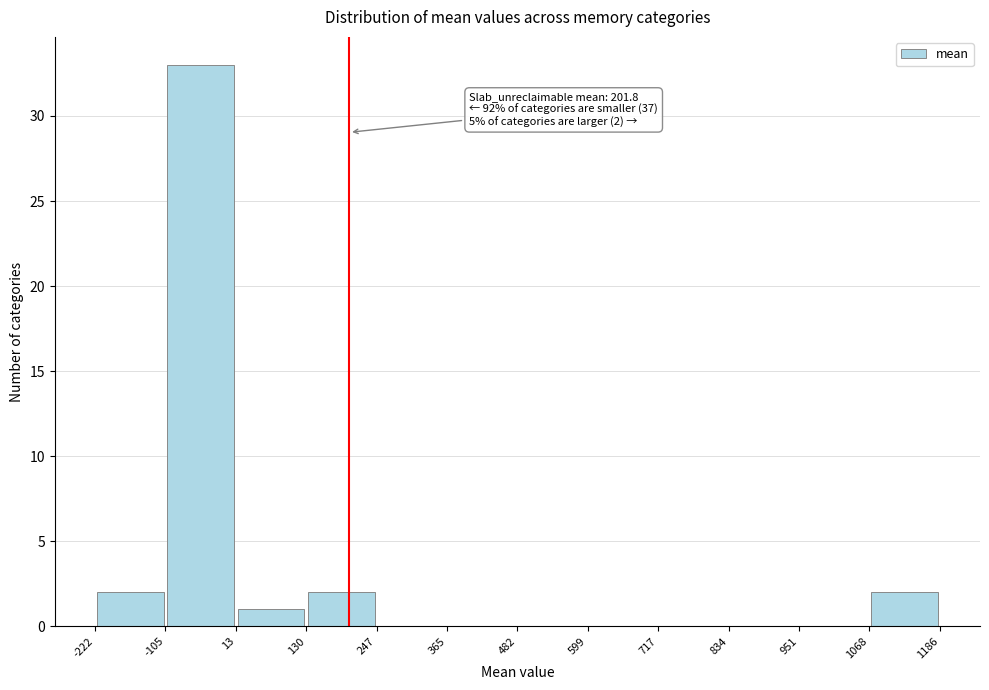

Which range on the x-axis has the tallest bar?

-105 to 13